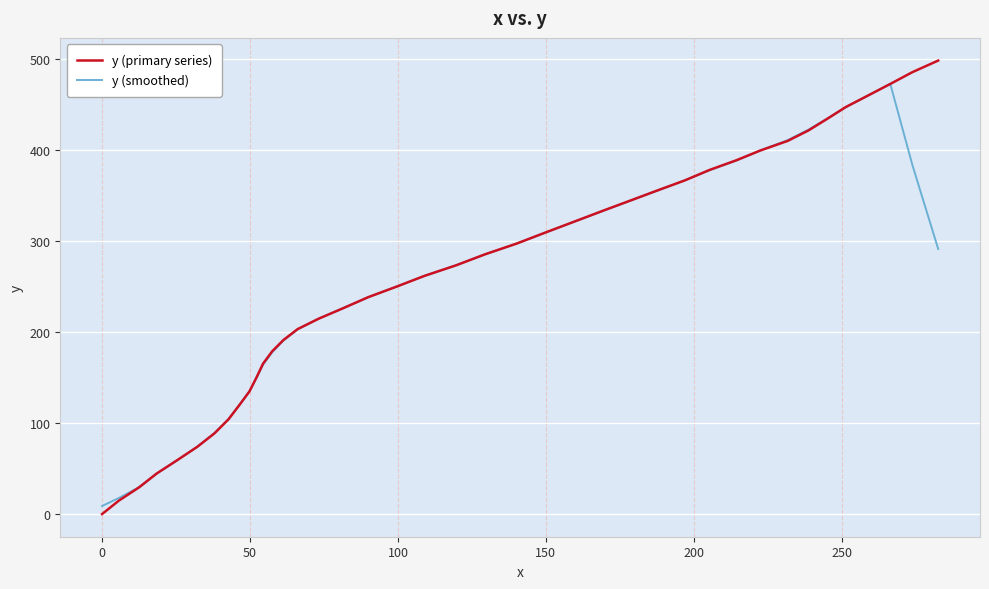

Which series has the largest range (max minus min)?

y (primary series)